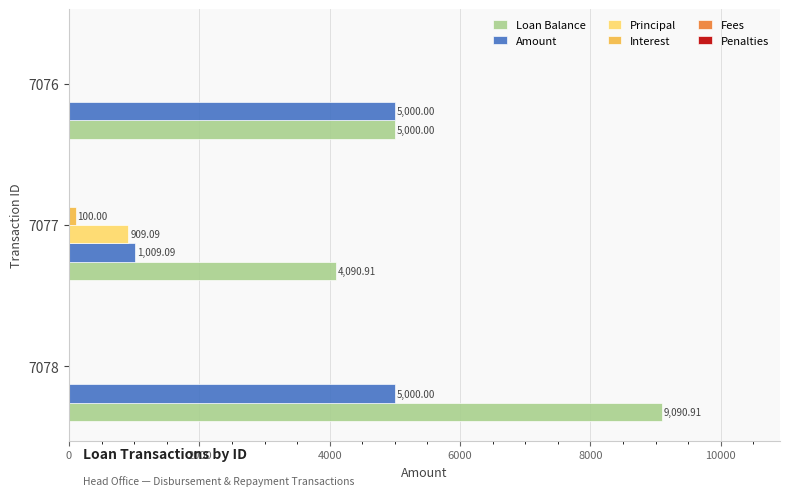

Between 7078 and 7077, which series saw the biggest shift?

Loan Balance